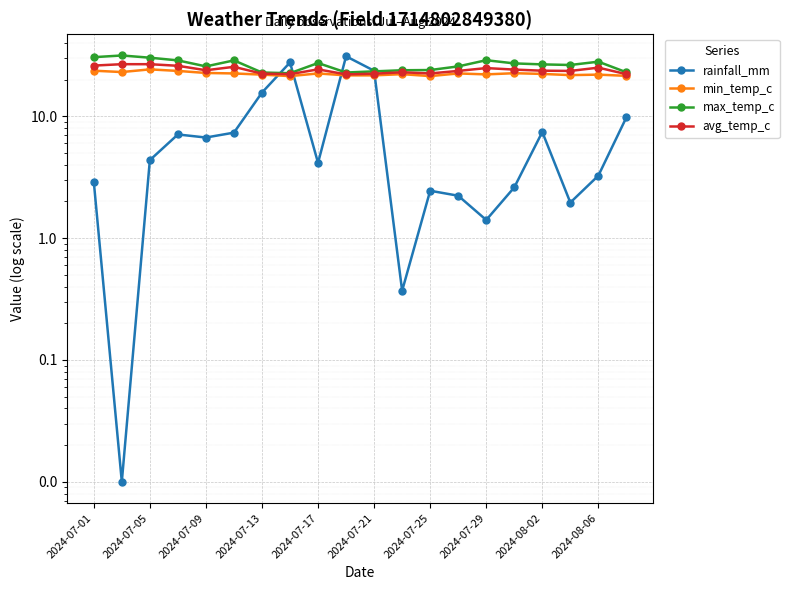

True or false: min_temp_c and avg_temp_c intersect in this chart.

False